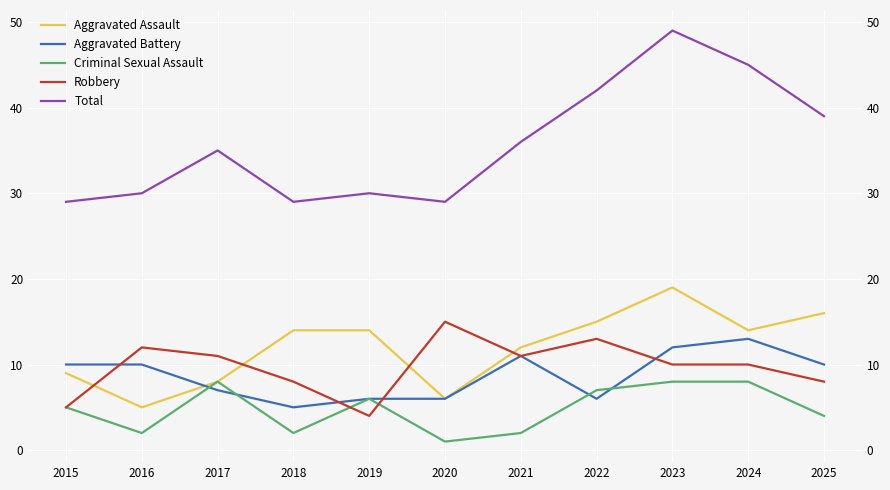

How many lines are shown in the chart?

5